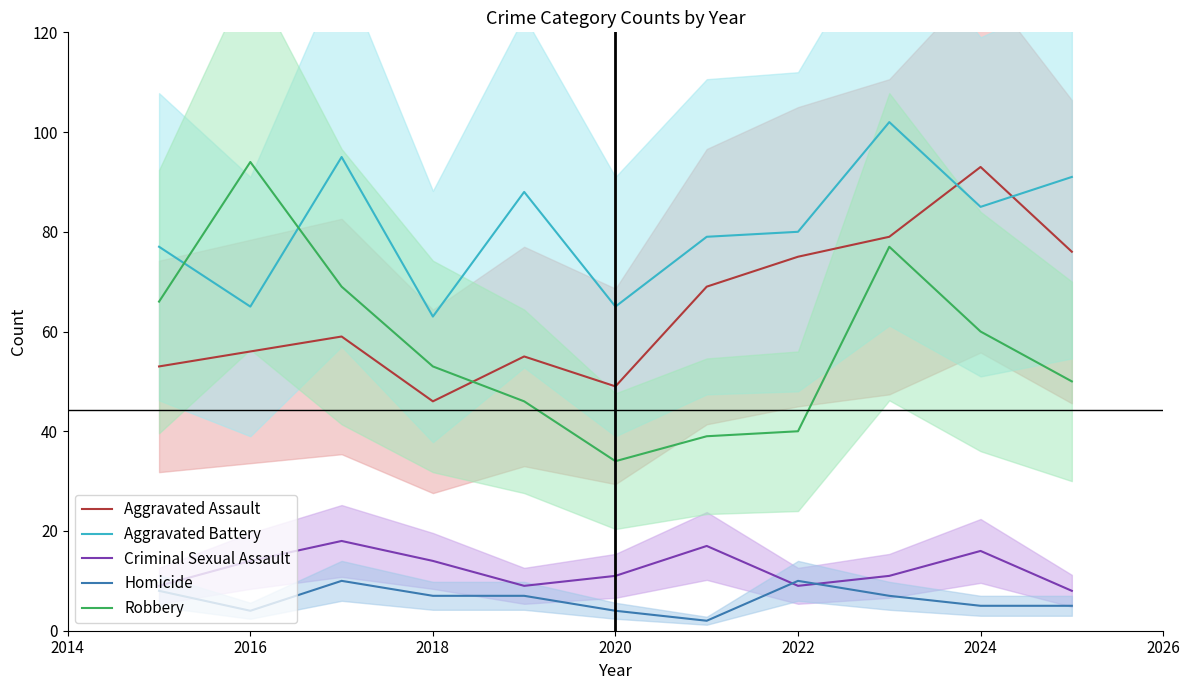

How many values in the Robbery series exceed 53?

5